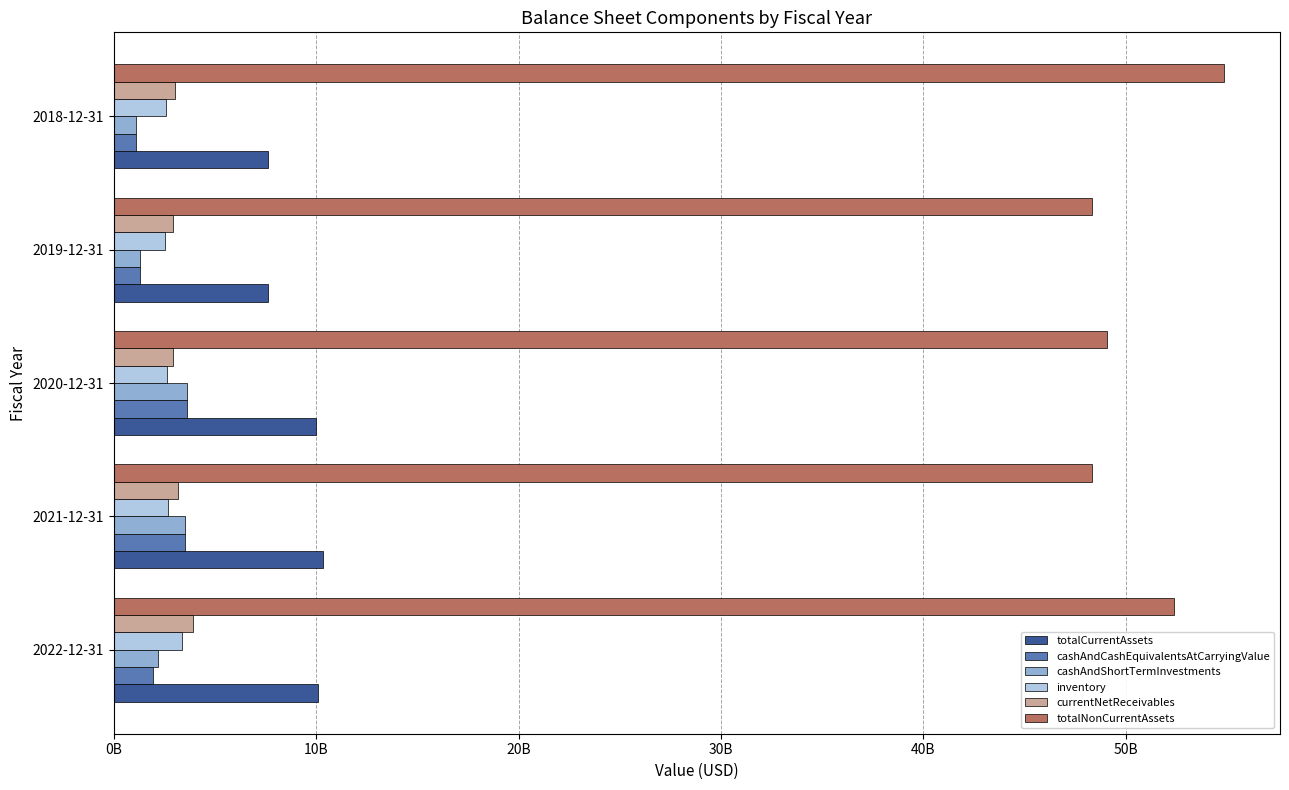

What are all the series names shown in the legend?

totalCurrentAssets, cashAndCashEquivalentsAtCarryingValue, cashAndShortTermInvestments, inventory, currentNetReceivables, totalNonCurrentAssets